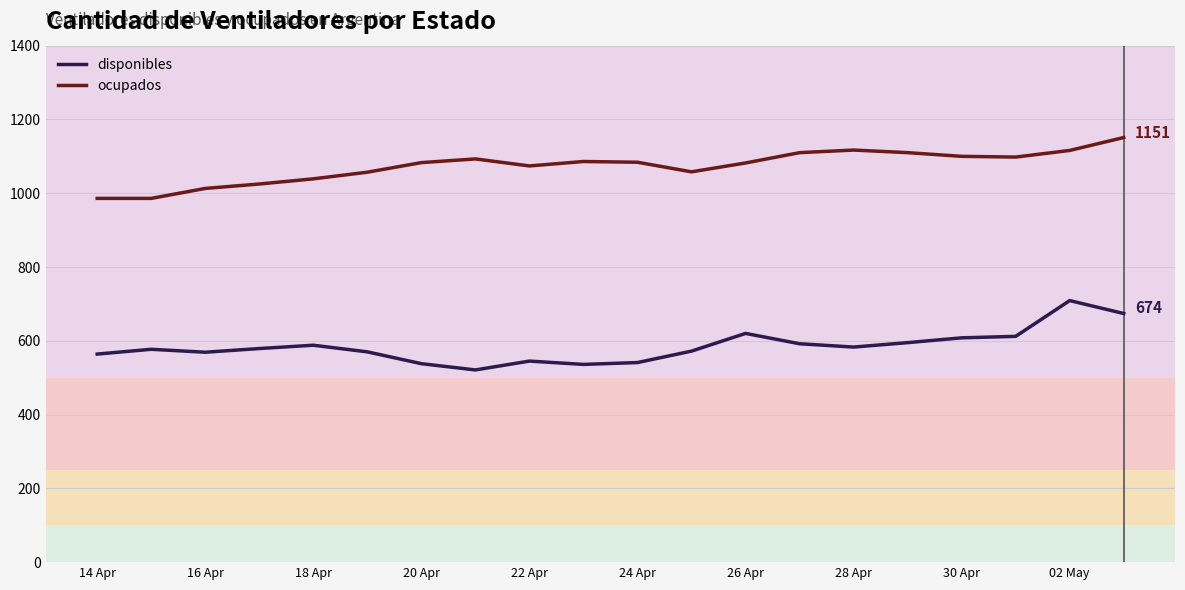

How many distinct data groups are displayed?

2